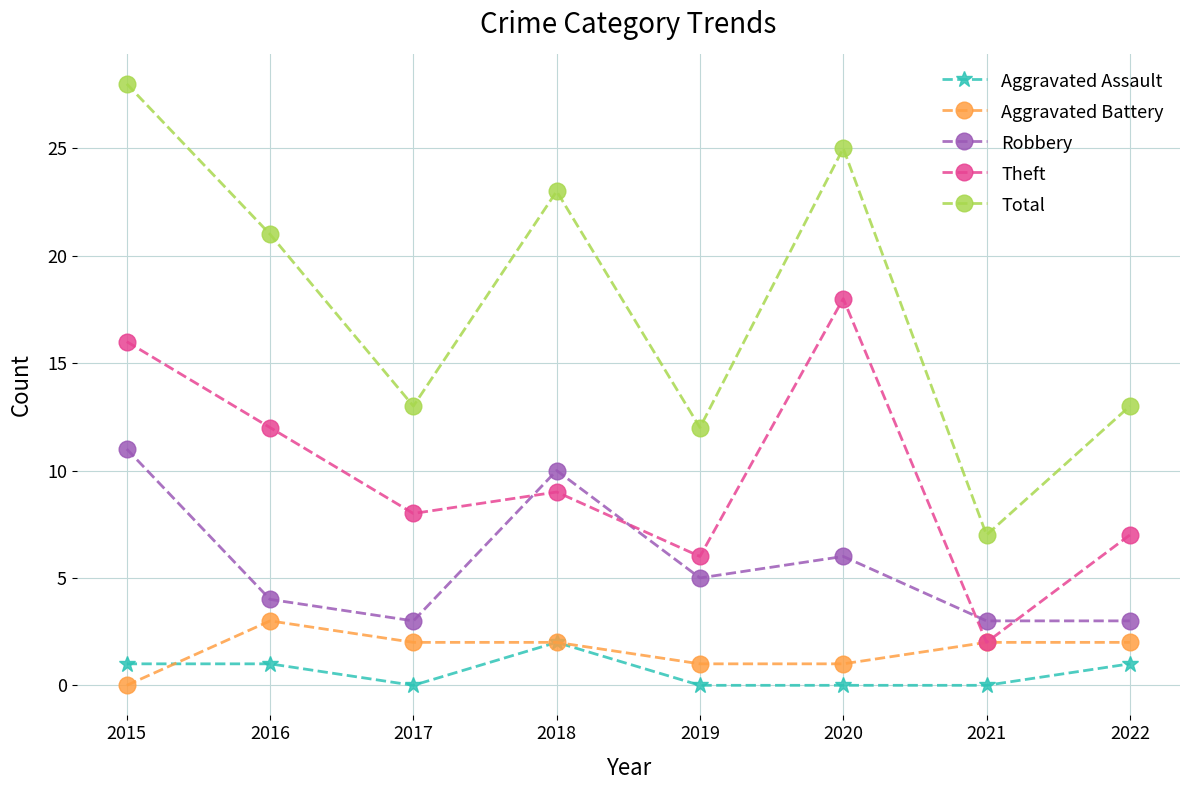

What is the sum of all Aggravated Battery values?

13